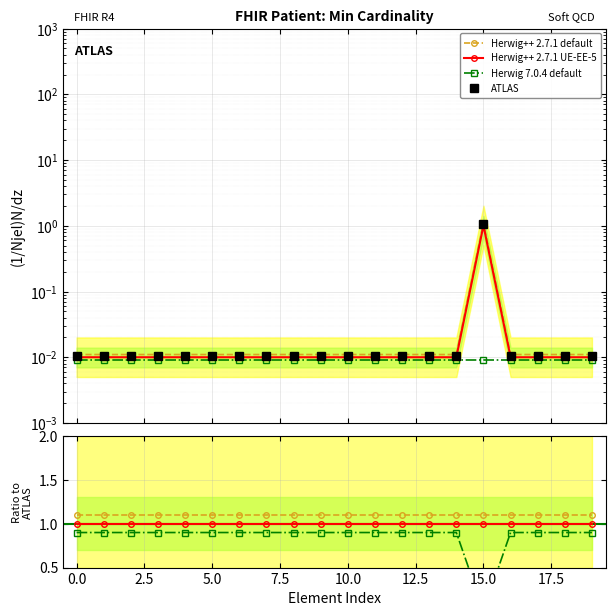

What is the label of the 15th point from the left?

14